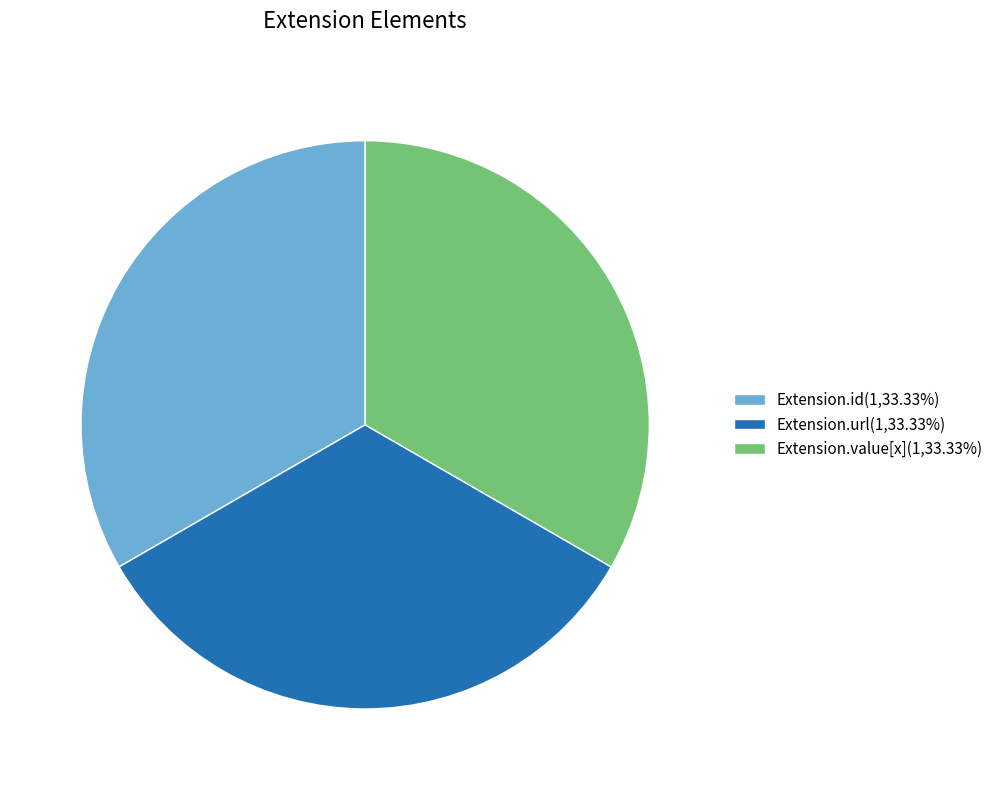

Is the sum of Extension.id(1,33.33%) and Extension.url(1,33.33%) greater than half?

Yes